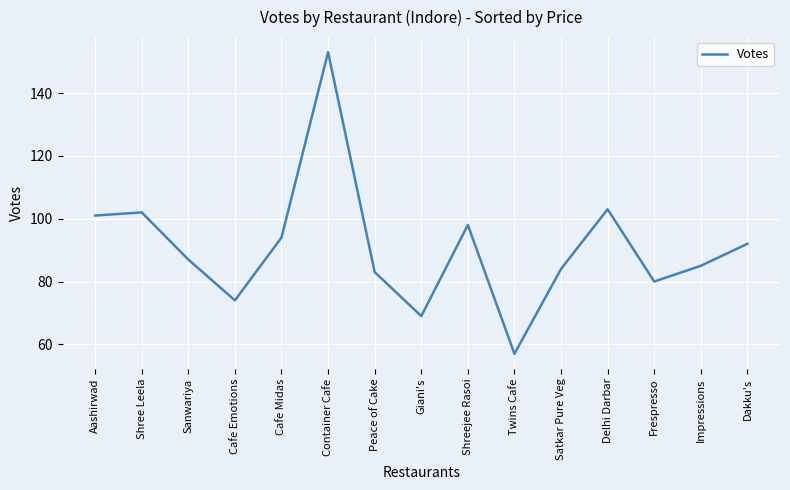

What position from the left is Peace of Cake?

7